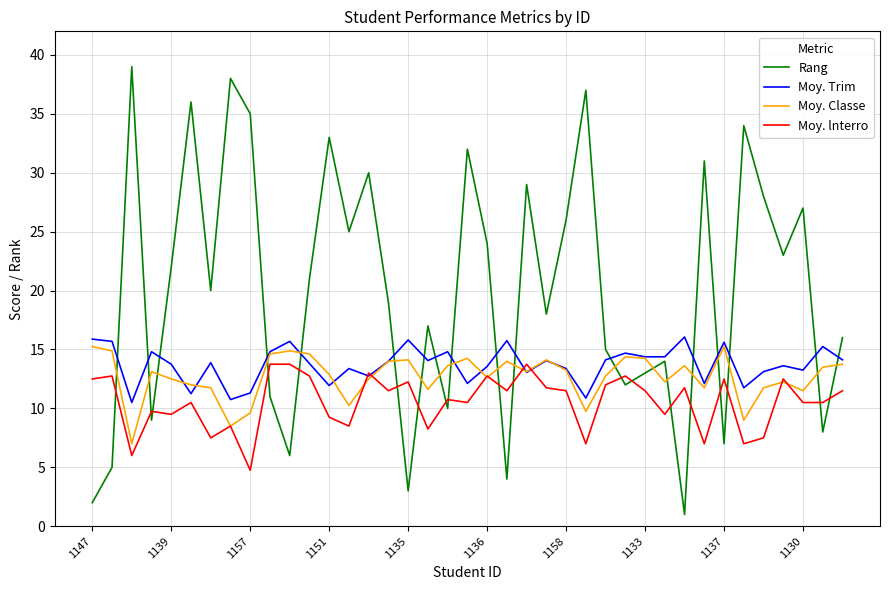

What is the maximum value shown in the chart?

39.0